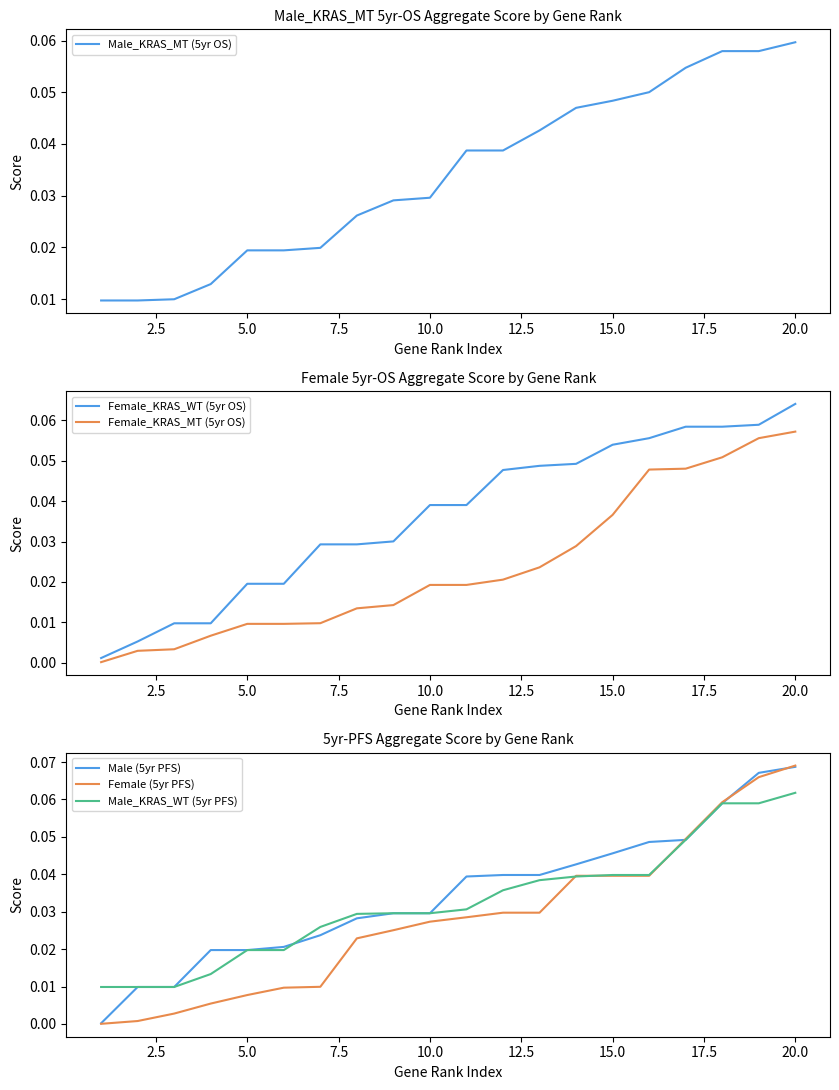

Which category has the highest value in the Male_KRAS_WT (5yr PFS) series?

20.0